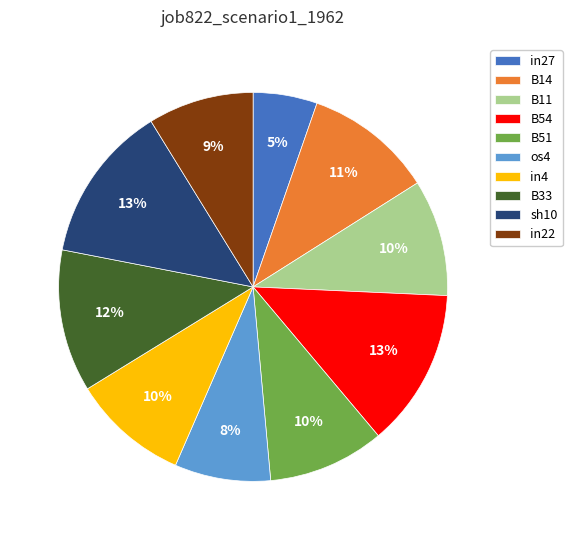

To the nearest percent, what portion does os4 represent?

8%